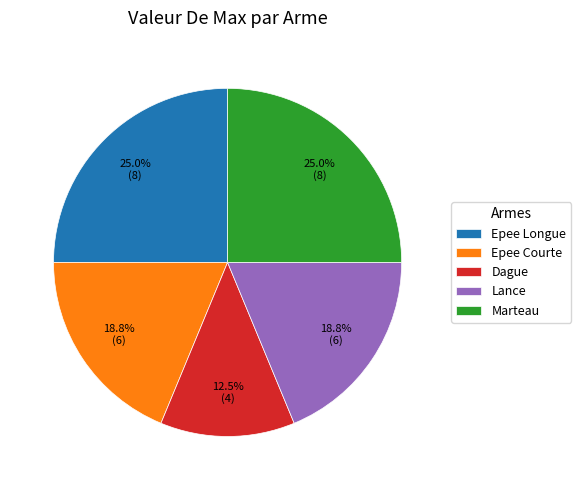

To the nearest percent, what is the average slice percentage?

20%